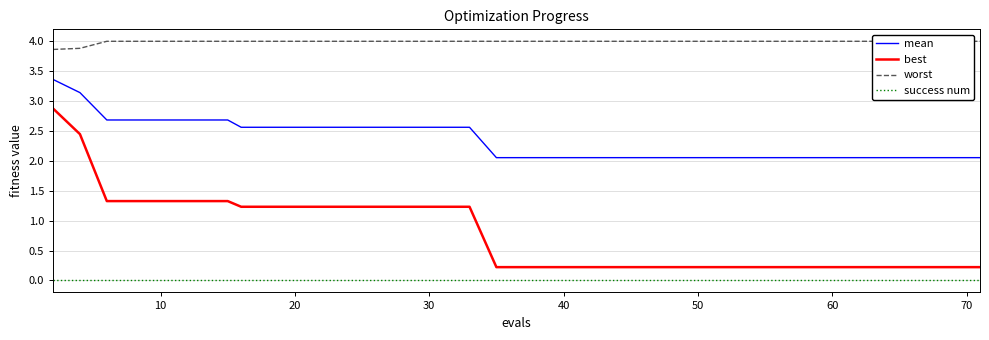

At how many categories does at least one series exceed 3?

40